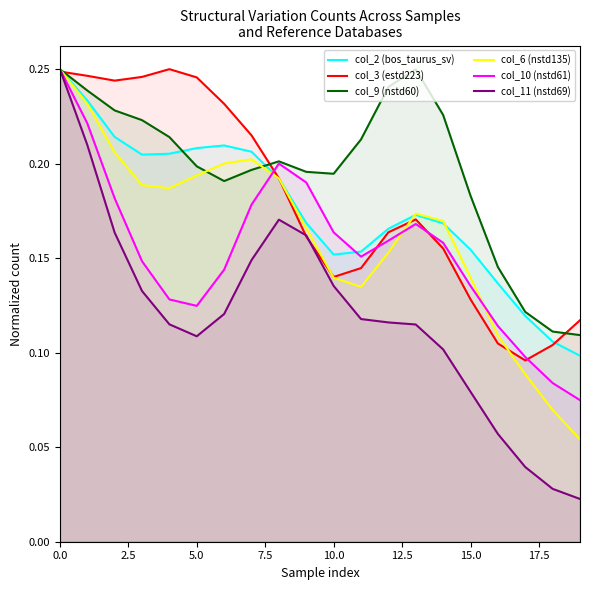

Is it true that col_9 (nstd60) equals 0.3 at 14?

False